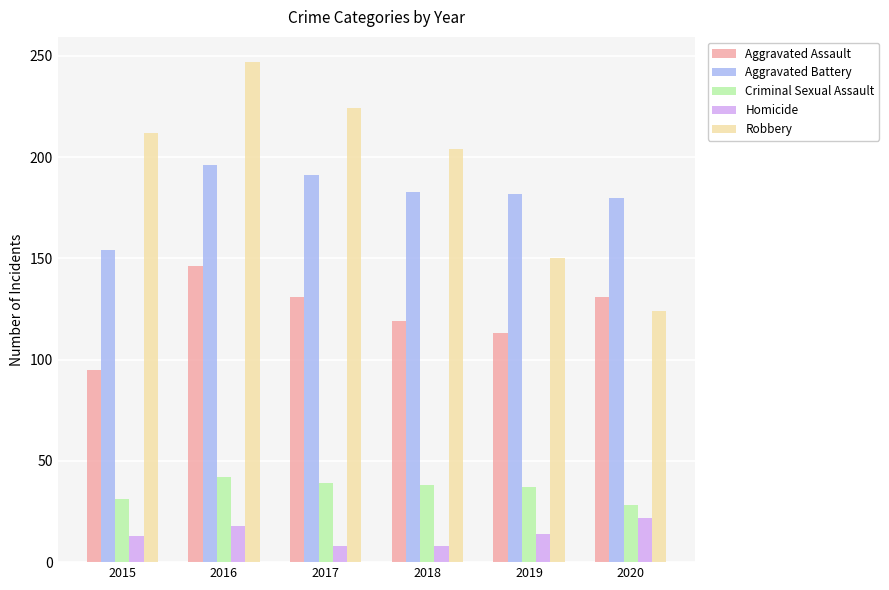

Read the Aggravated Battery value at 2018.

183